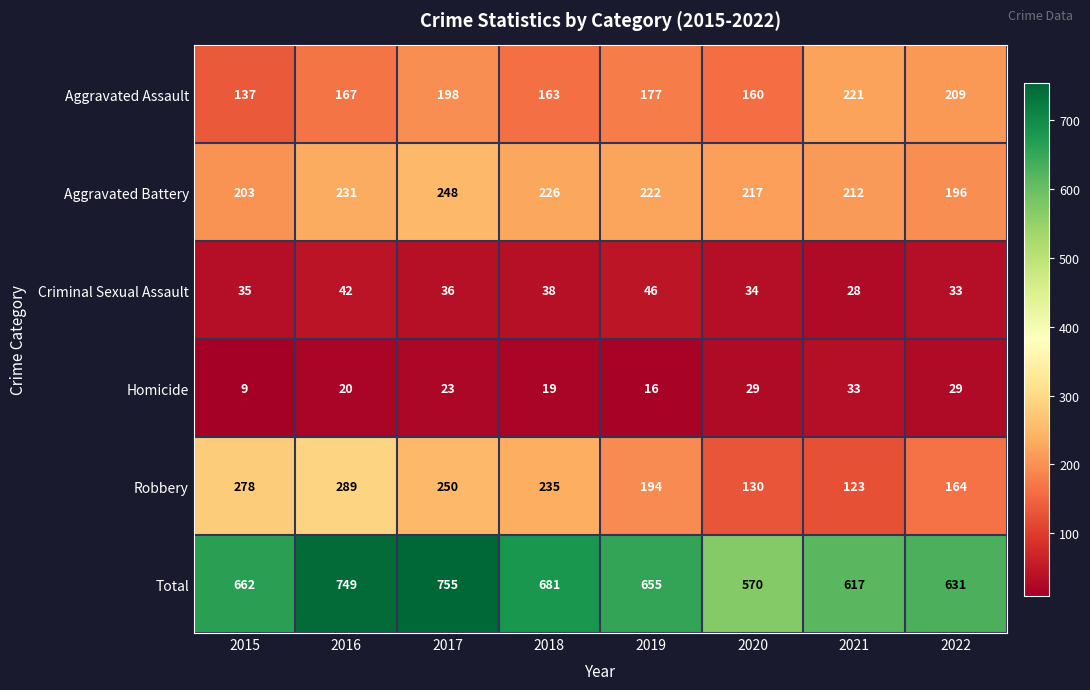

How many categories are shown in the chart?

8